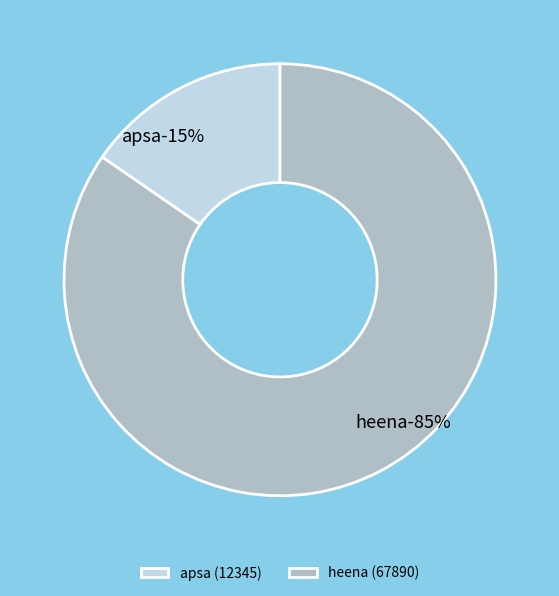

Count the number of slices in the pie.

2